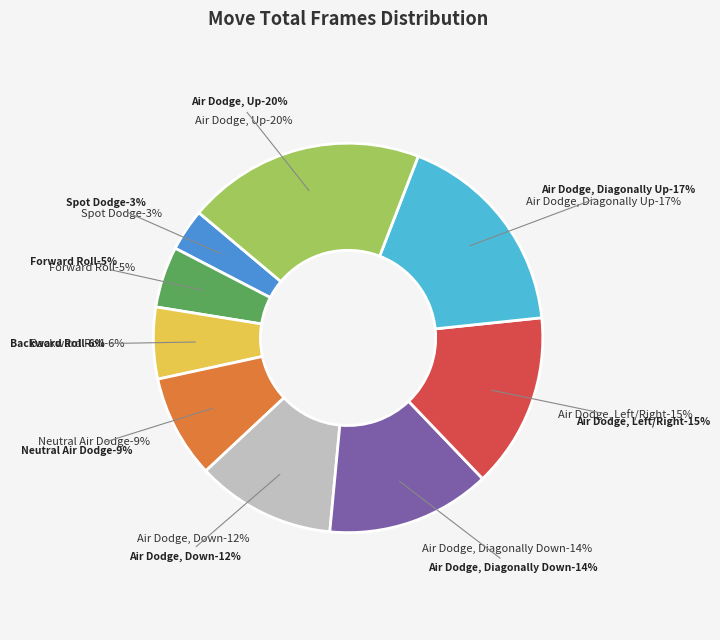

The Air Dodge, Diagonally Up slice represents 17% of the pie. True or false?

True